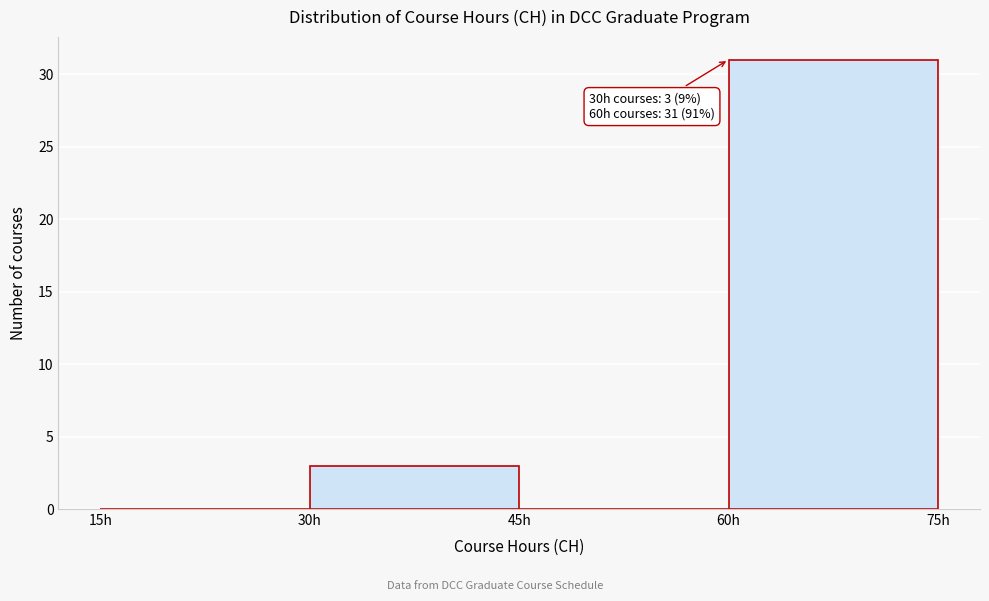

Which range on the x-axis has the tallest bar?

60 to 75